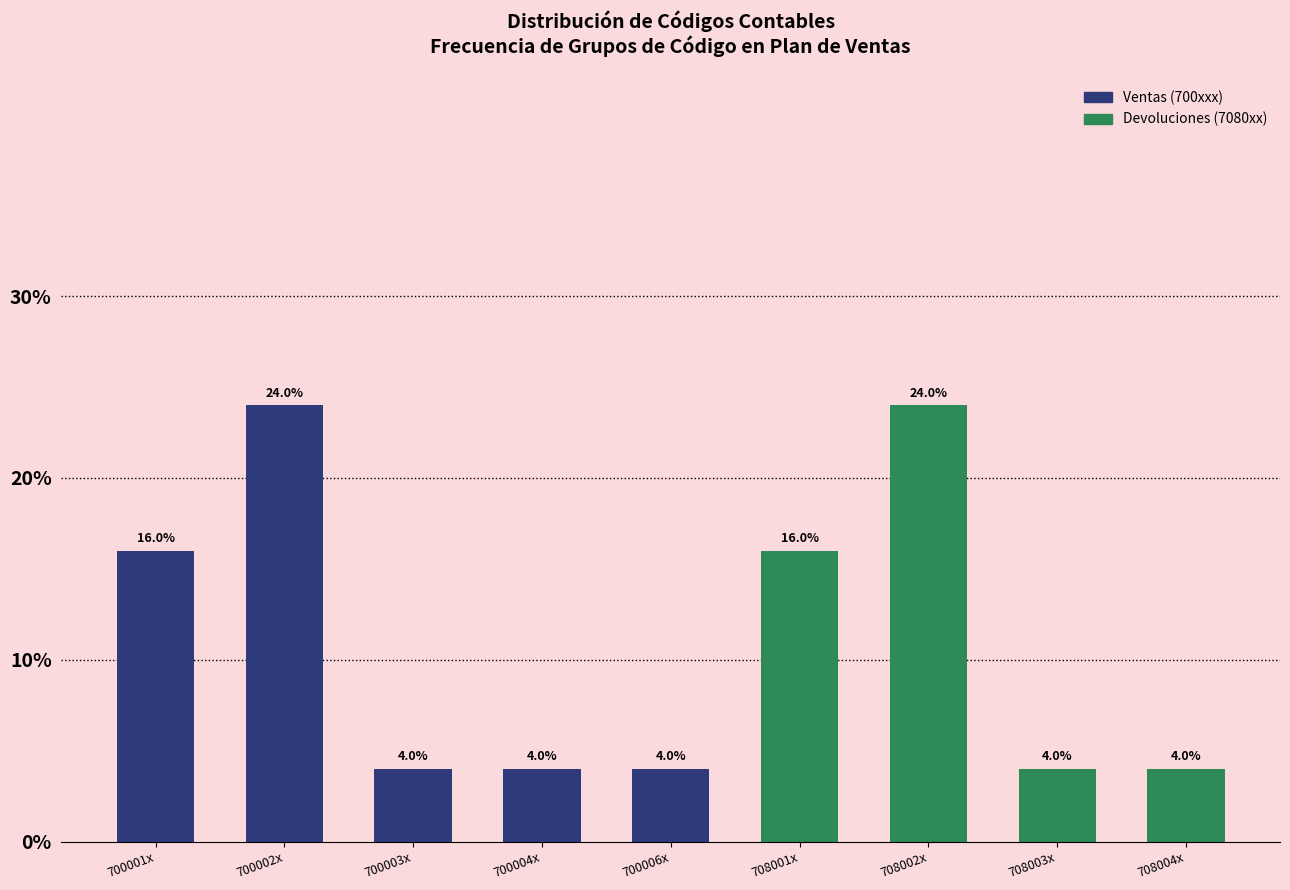

Reading right to left, what are all the values shown in this chart?

4	4	24	16	4	4	4	24	16